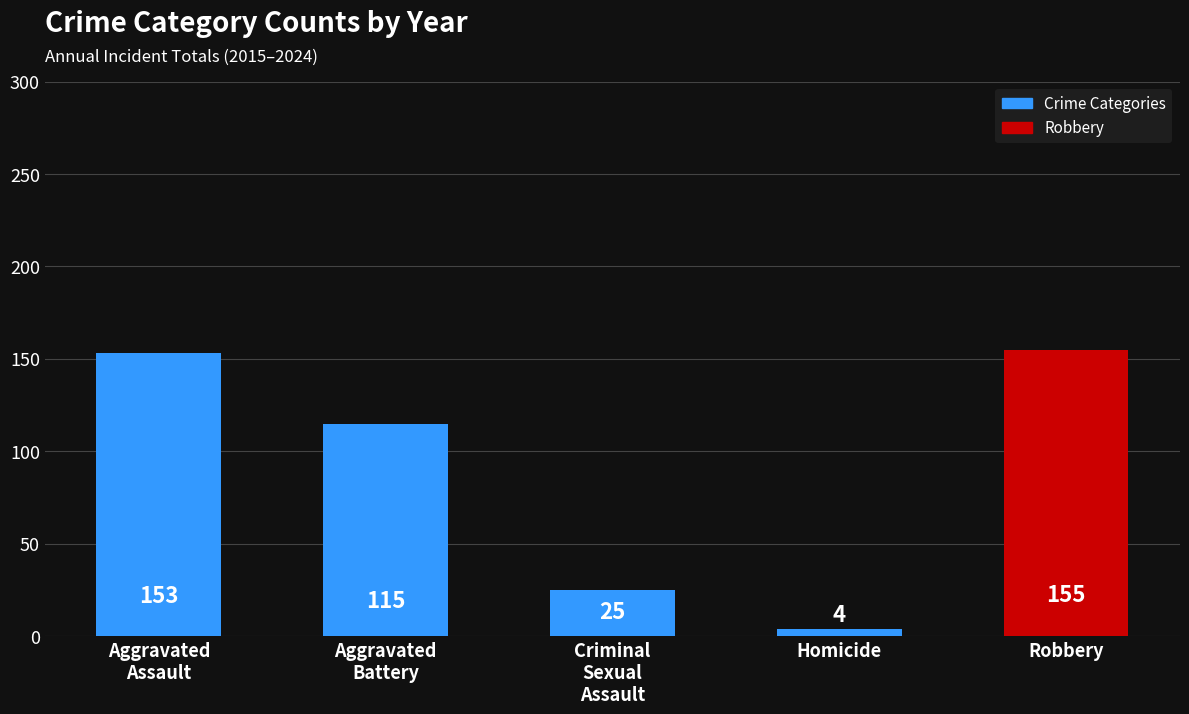

What is the approximate value at Robbery, to the nearest 50?

150